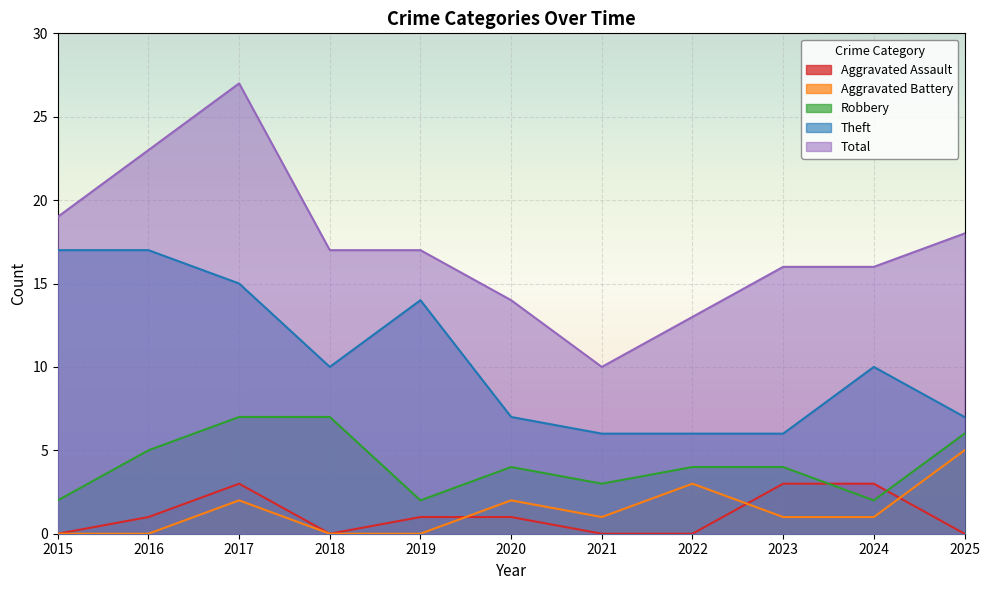

What is the maximum value shown in the chart?

27